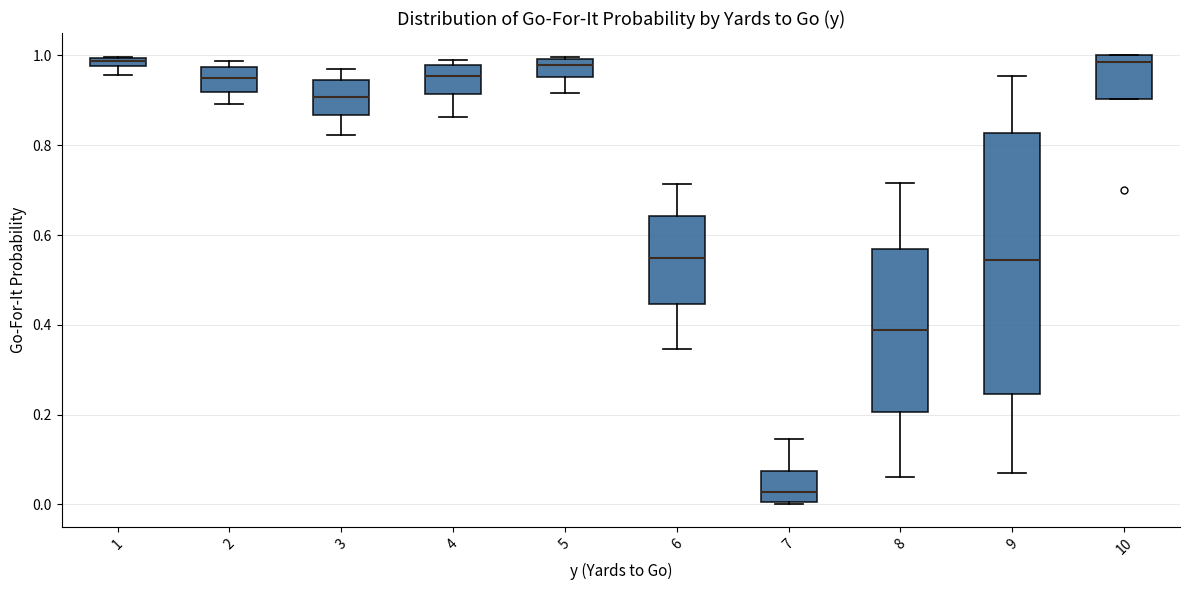

Which box has the lowest median line?

7